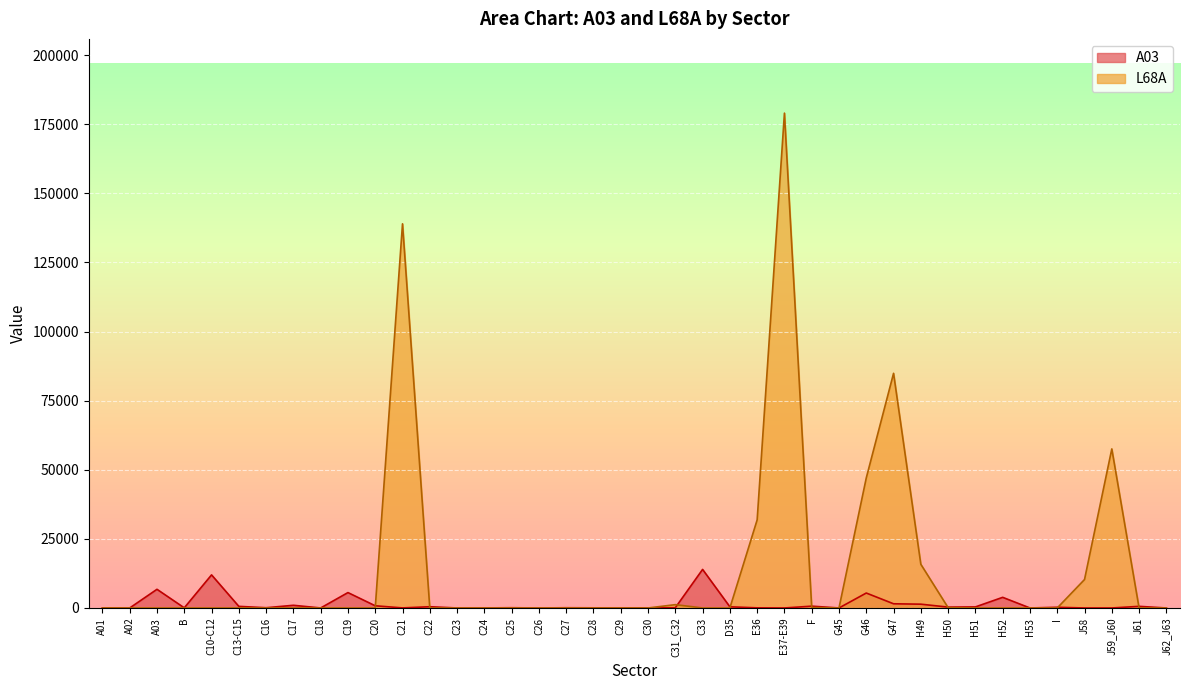

At which label is L68A closest to 89522?

G47